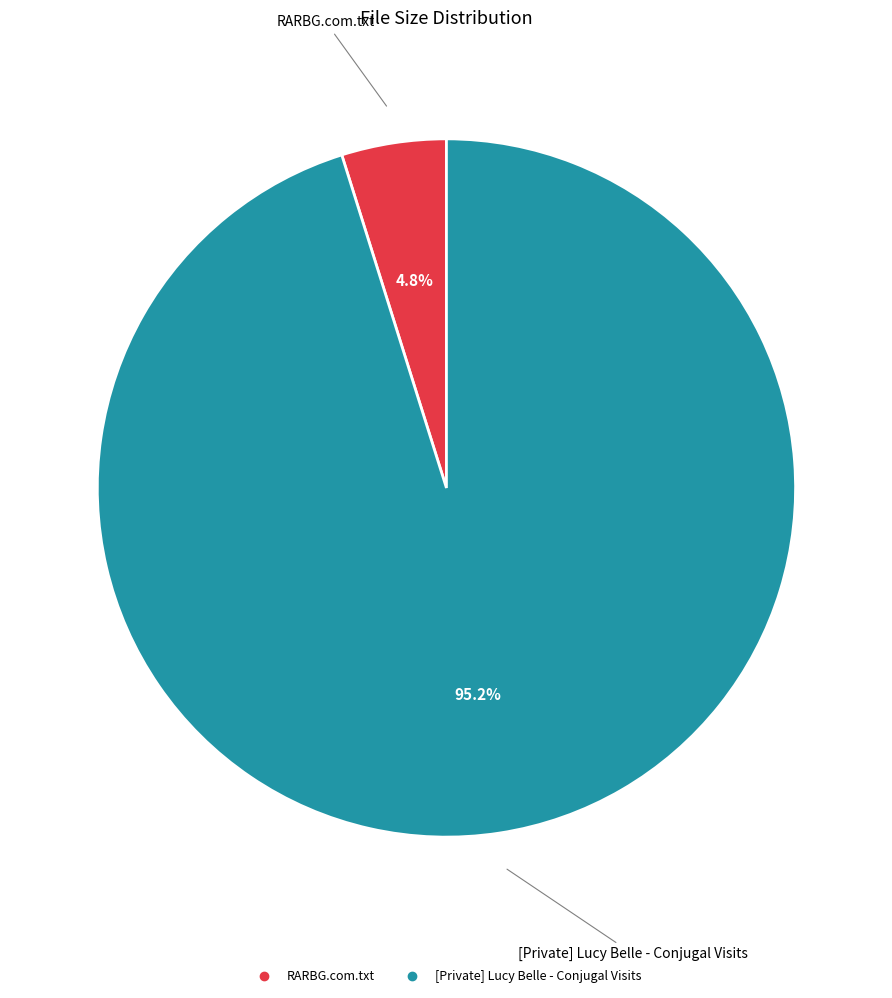

To the nearest percent, what is the combined percentage of [Private] Lucy Belle - Conjugal Visits and RARBG.com.txt?

100%